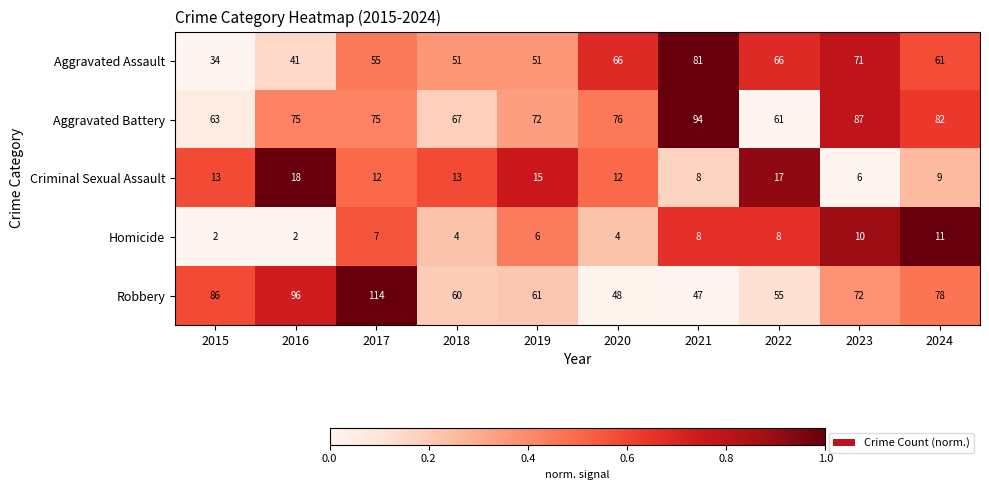

Is the value of Robbery at 2020 greater than the value of Homicide at 2017?

Yes